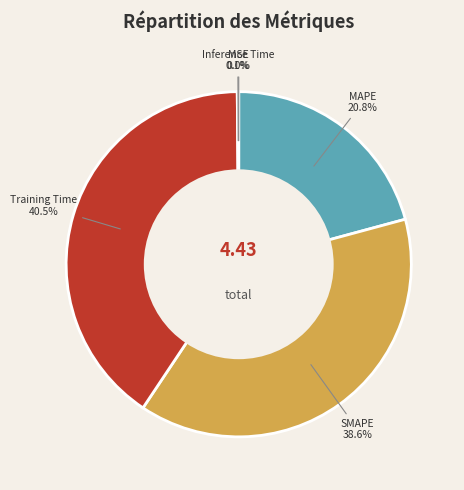

Between MAPE and Training Time, which is larger?

Training Time